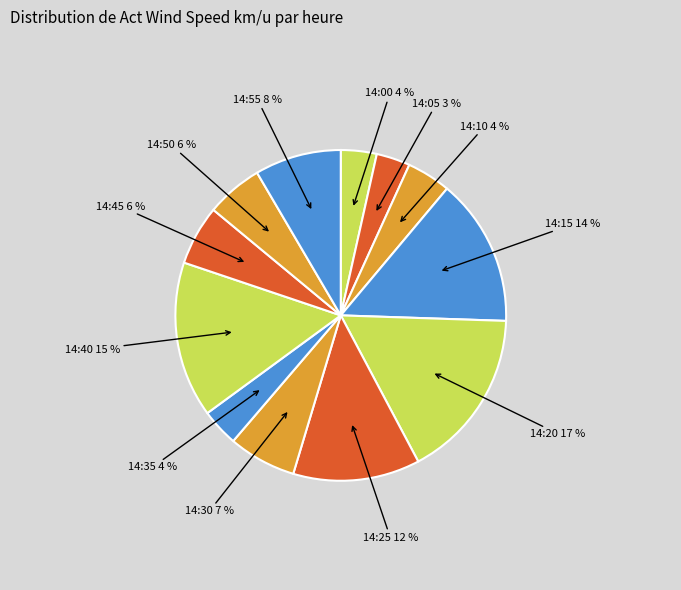

The 14:35 slice represents 10% of the pie. True or false?

False